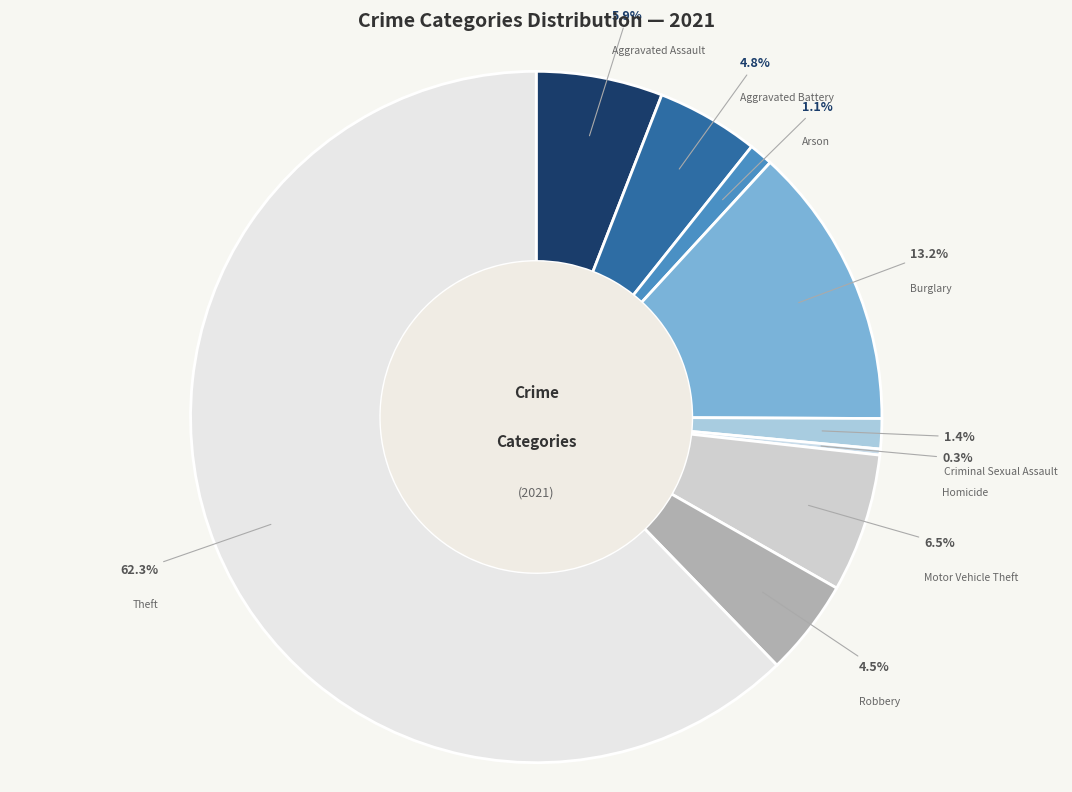

Which category has the smallest portion of the pie?

Homicide